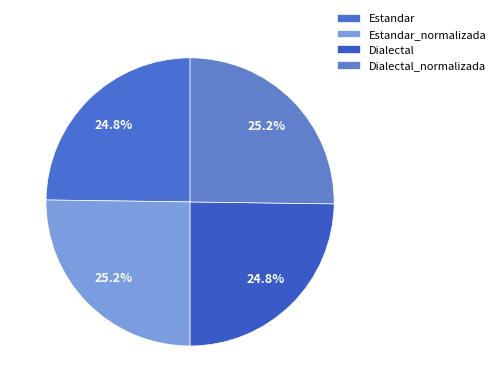

Which has a higher value, Dialectal or Estandar?

Dialectal